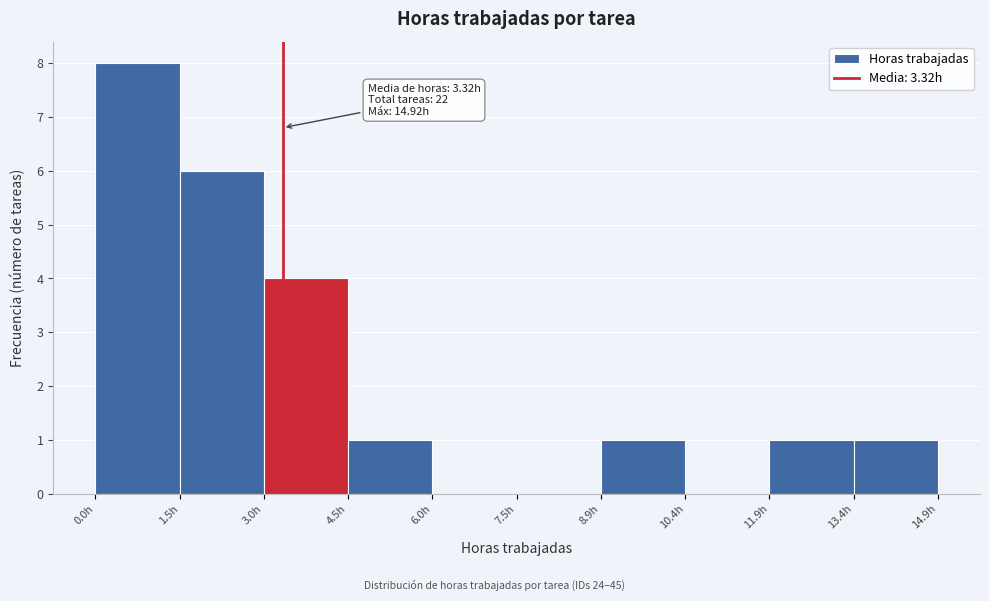

Over which range of the x-axis is the bar tallest?

0.0 to 1.4